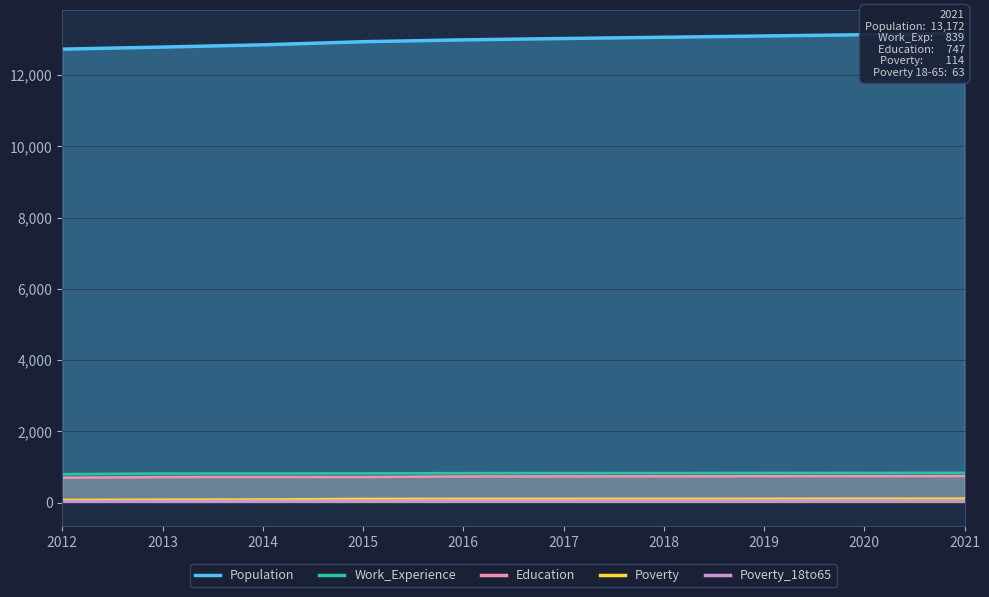

Rank the categories by Education value from lowest to highest.

2012, 2013, 2015, 2014, 2016, 2017, 2018, 2019, 2020, 2021